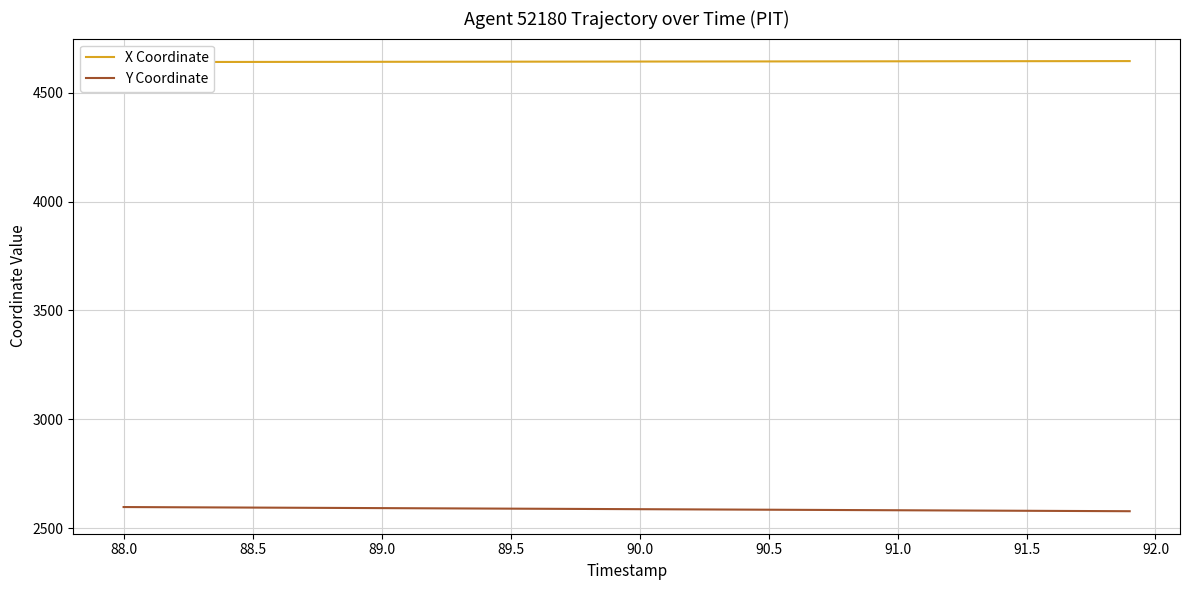

How many lines are shown in the chart?

2